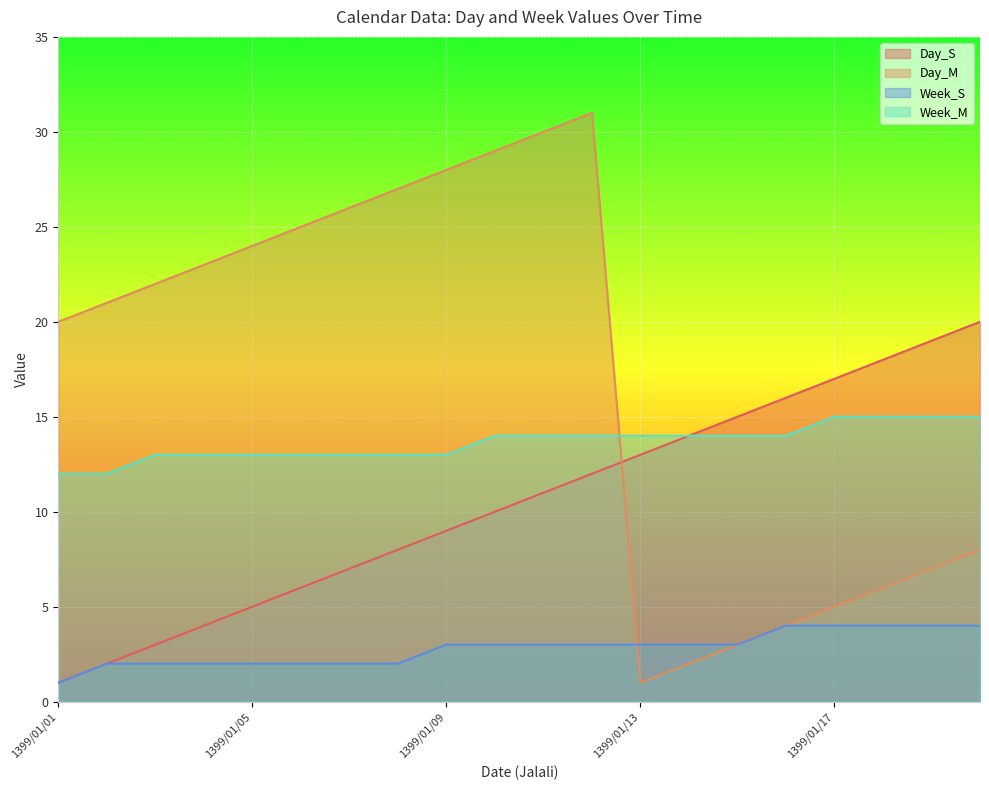

Is it true that Day_M equals 28 at 1399/01/09?

True